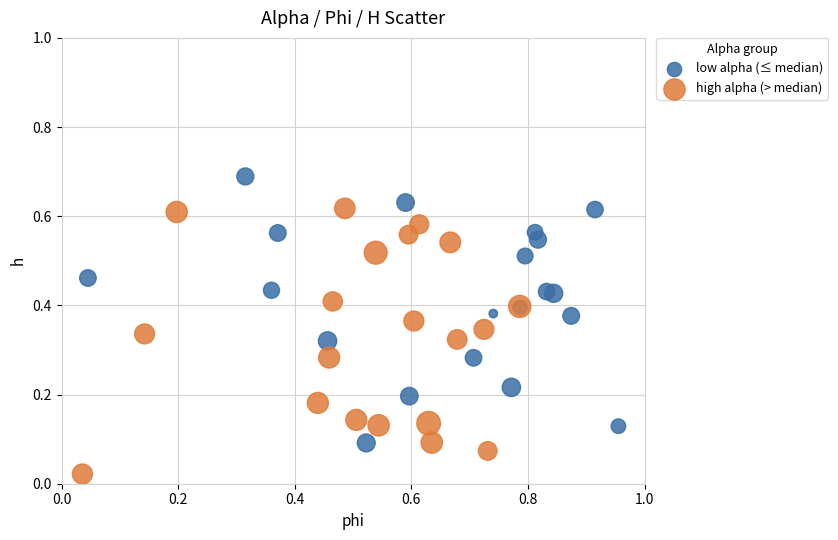

Which series contains the lowest Y value?

high alpha (> median)